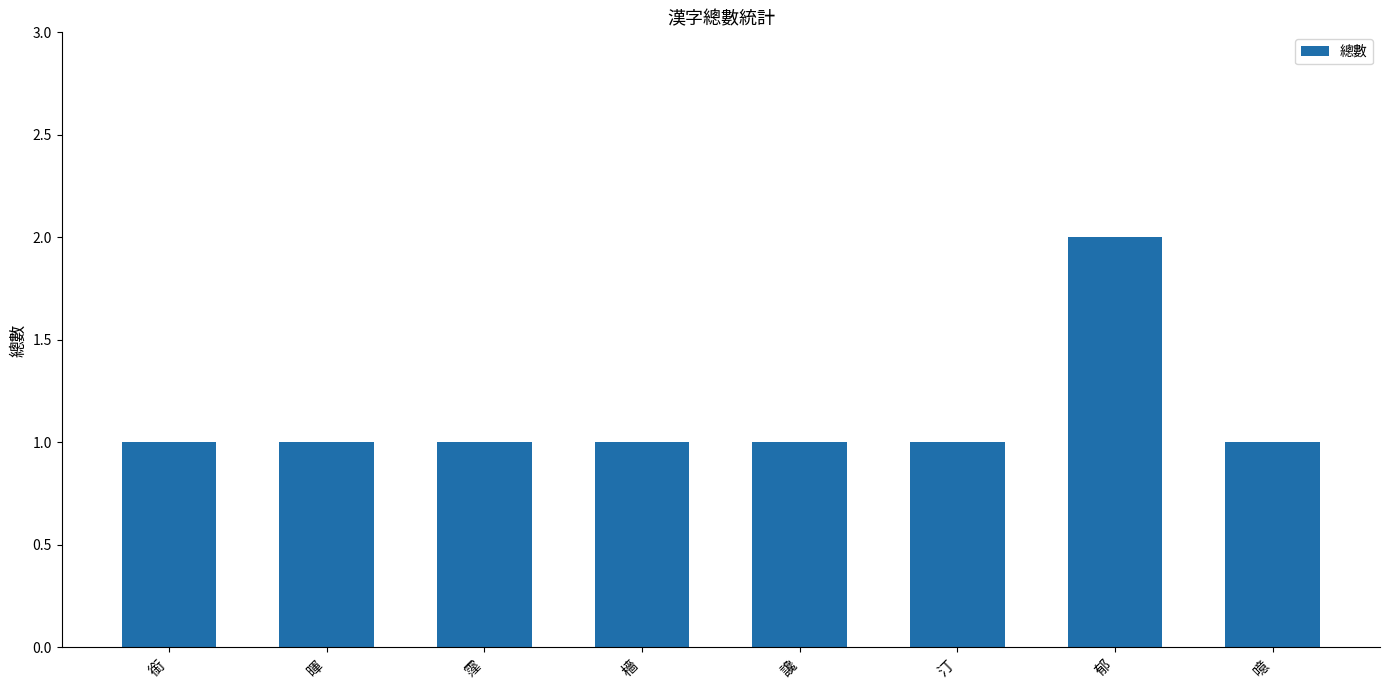

Which label corresponds to the largest value in the chart?

郁